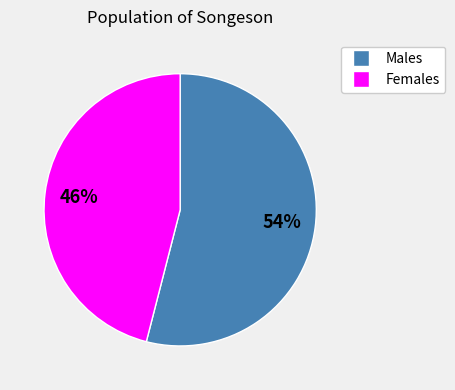

Does any single category account for the majority?

Yes